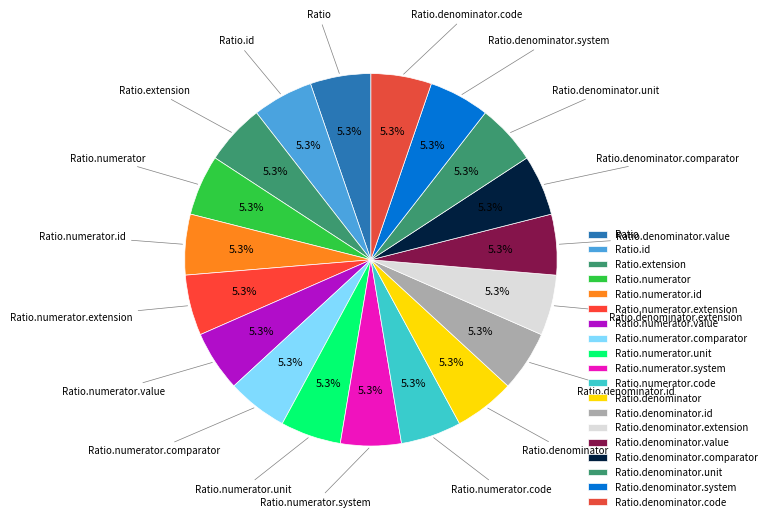

Count the number of slices in the pie.

19